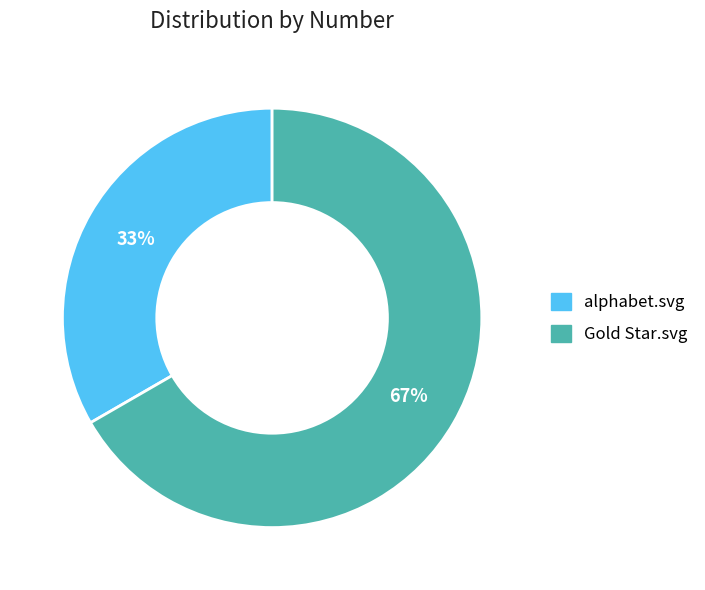

To the nearest percent, what is the combined percentage of Gold Star.svg and alphabet.svg?

100%